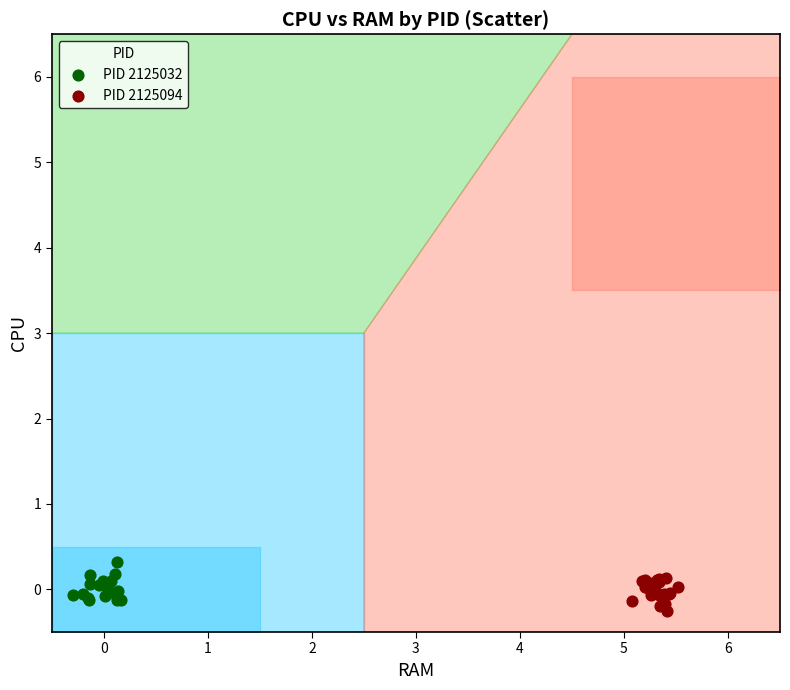

What are all the series names shown in the legend?

PID 2125032, PID 2125094